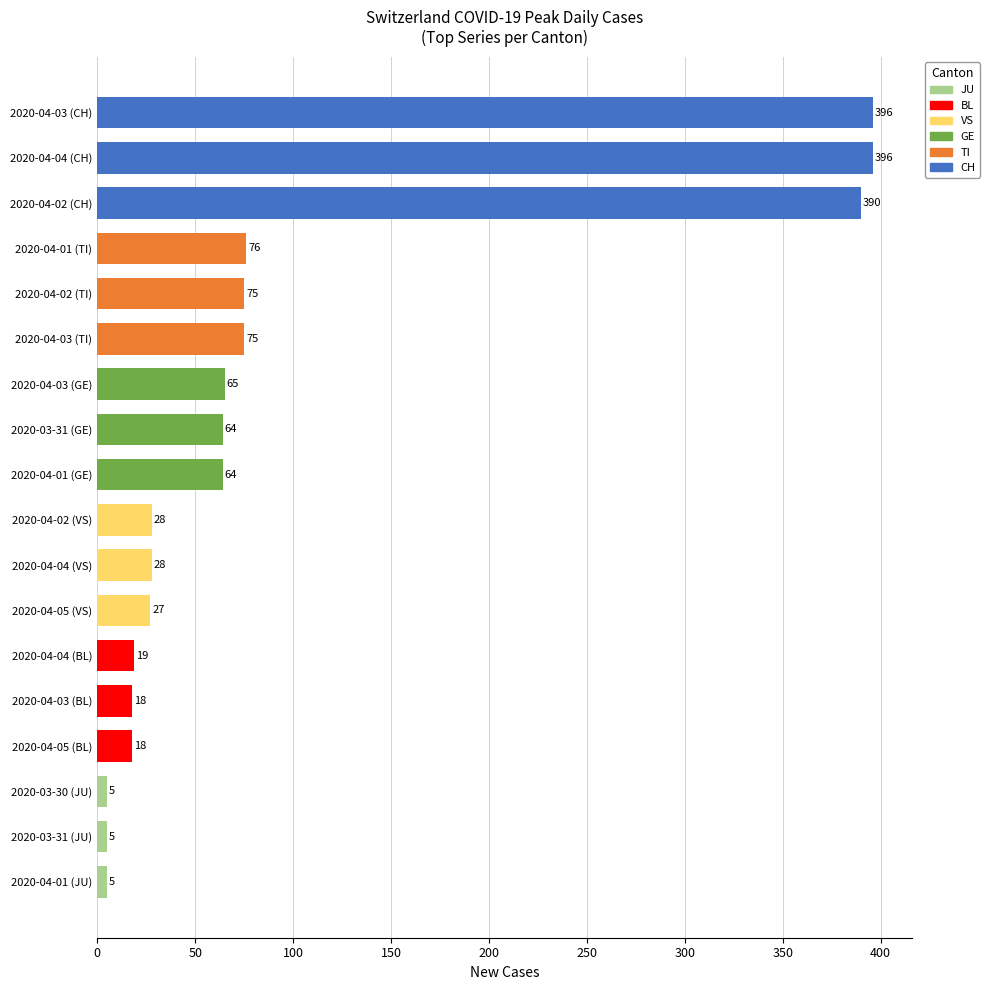

What is the greatest value displayed?

396